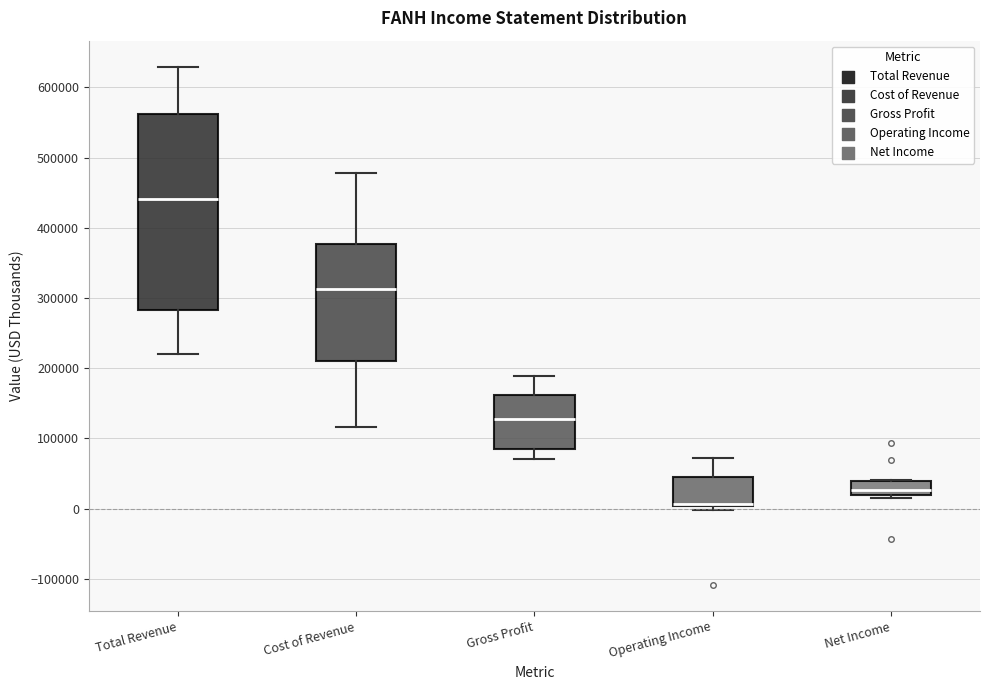

Which box has the highest median line?

Total Revenue